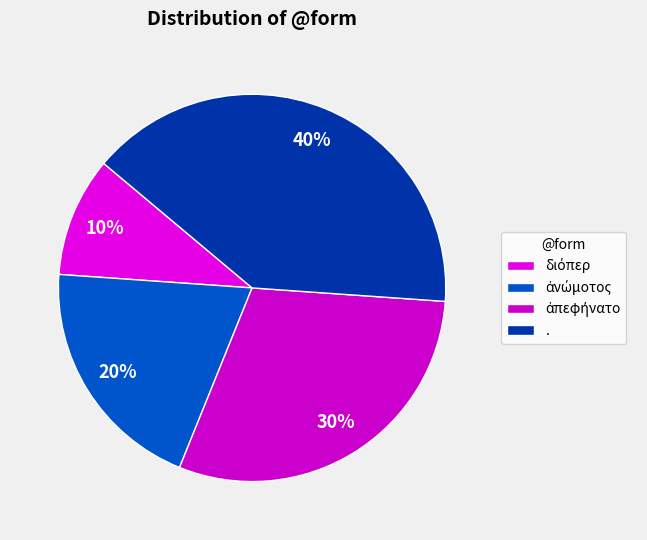

Does ἀπεφήνατο represent more than half of the total?

No